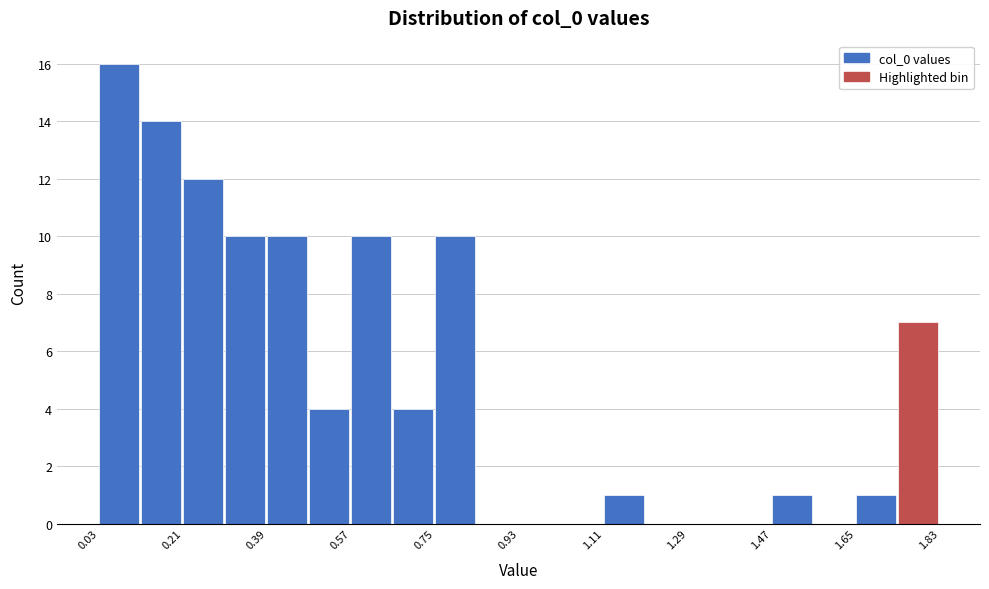

Reading left to right, list every bar in this chart as the range it spans on the x-axis followed by its height. Neither the bar edges nor the heights are printed on the chart, so give them approximately, as read against the axes.

0.02 to 0.12: 16
0.12 to 0.20: 14
0.20 to 0.30: 12
0.30 to 0.38: 10
0.38 to 0.48: 10
0.48 to 0.58: 4
0.58 to 0.66: 10
0.66 to 0.76: 4
0.76 to 0.84: 10
0.84 to 0.94: 0
0.94 to 1.02: 0
1.02 to 1.12: 0
1.12 to 1.20: 1
1.20 to 1.30: 0
1.30 to 1.38: 0
1.38 to 1.48: 0
1.48 to 1.56: 1
1.56 to 1.66: 0
1.66 to 1.74: 1
1.74 to 1.84: 7